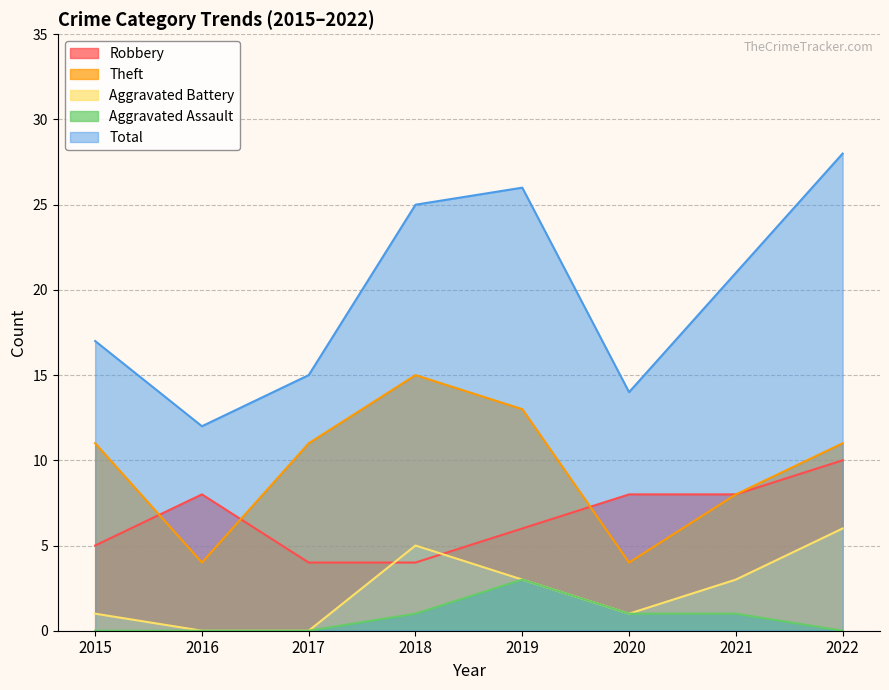

Rank the series by their maximum value, from lowest to highest.

Aggravated Assault, Aggravated Battery, Robbery, Theft, Total